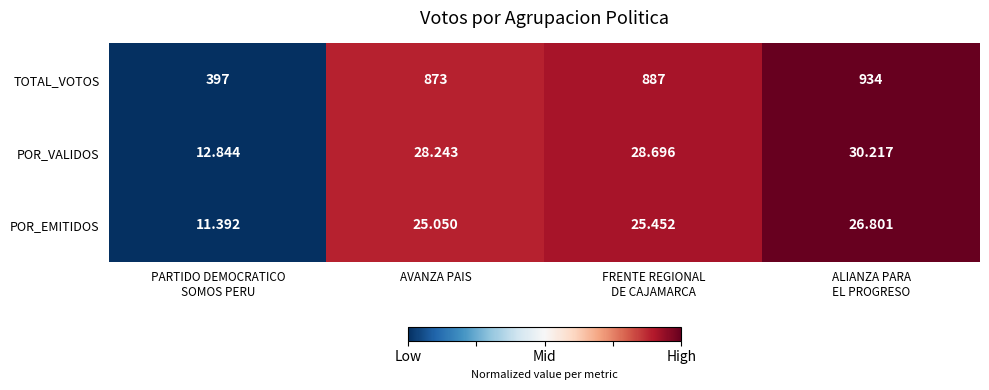

How many distinct data groups are displayed?

3